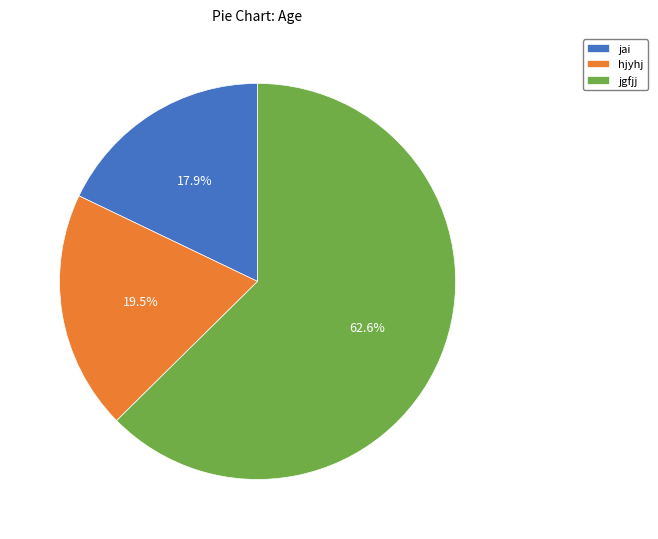

What is the ratio of the value at jai to the value at jgfjj?

0.3